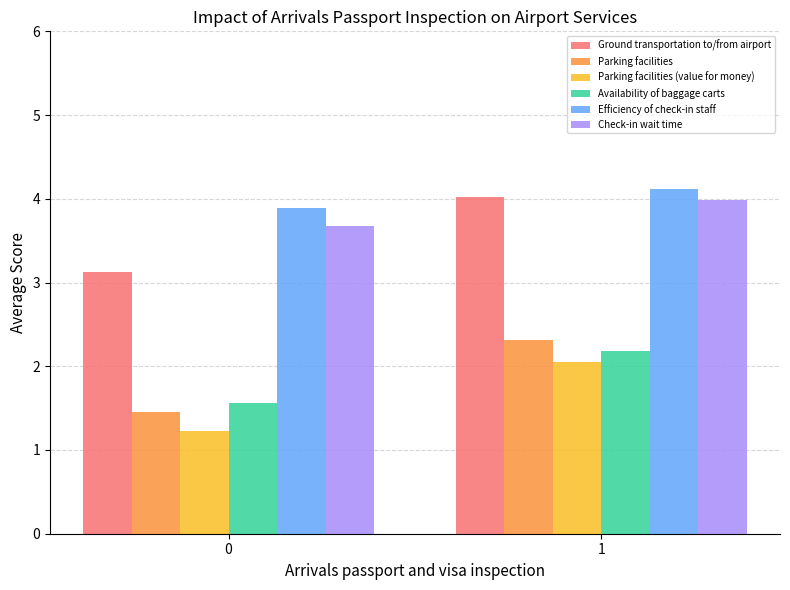

Which series has the largest total across all categories?

Efficiency of check-in staff